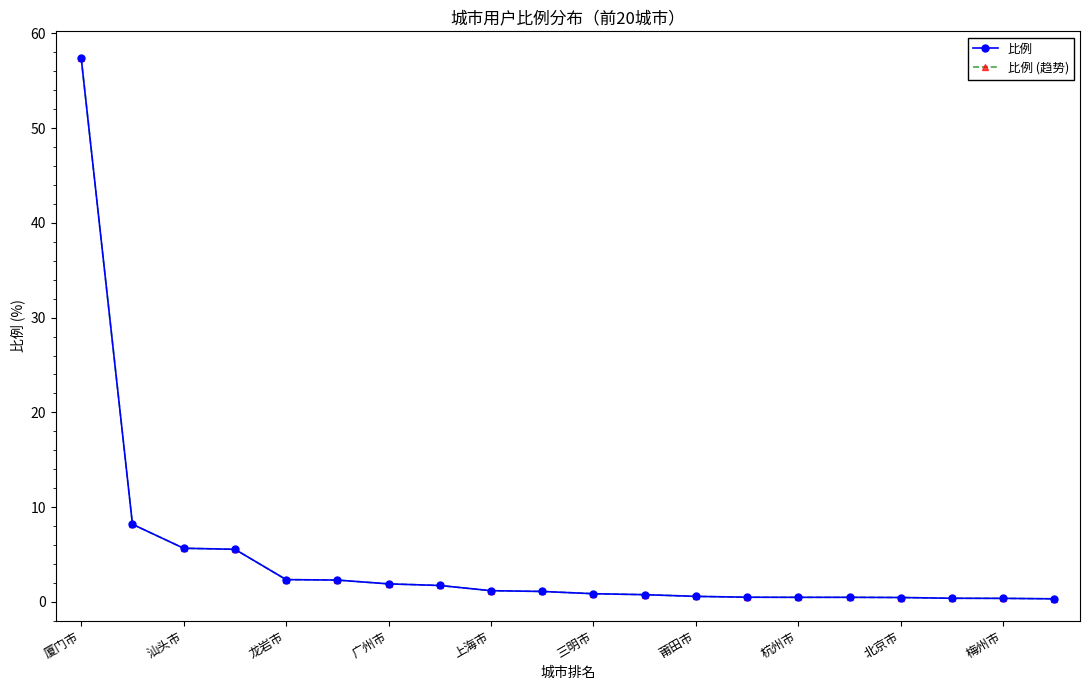

How many lines are shown in the chart?

2